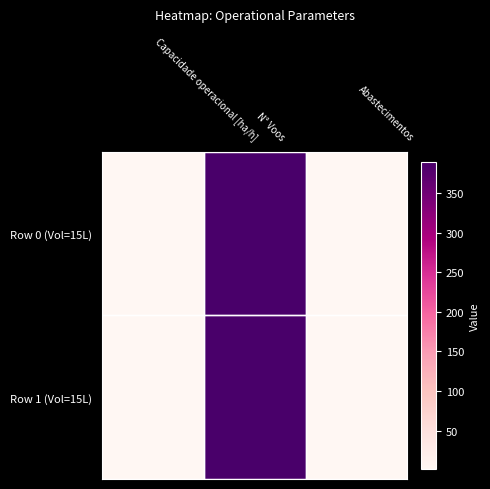

Rank the series by their maximum value, from highest to lowest.

Row 0 (Vol=15L), Row 1 (Vol=15L)